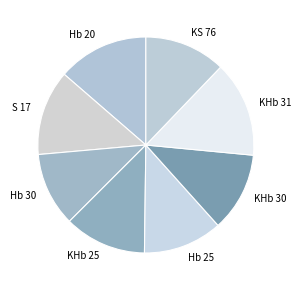

Do KHb 25 and KS 76 together represent more than half of the pie?

No